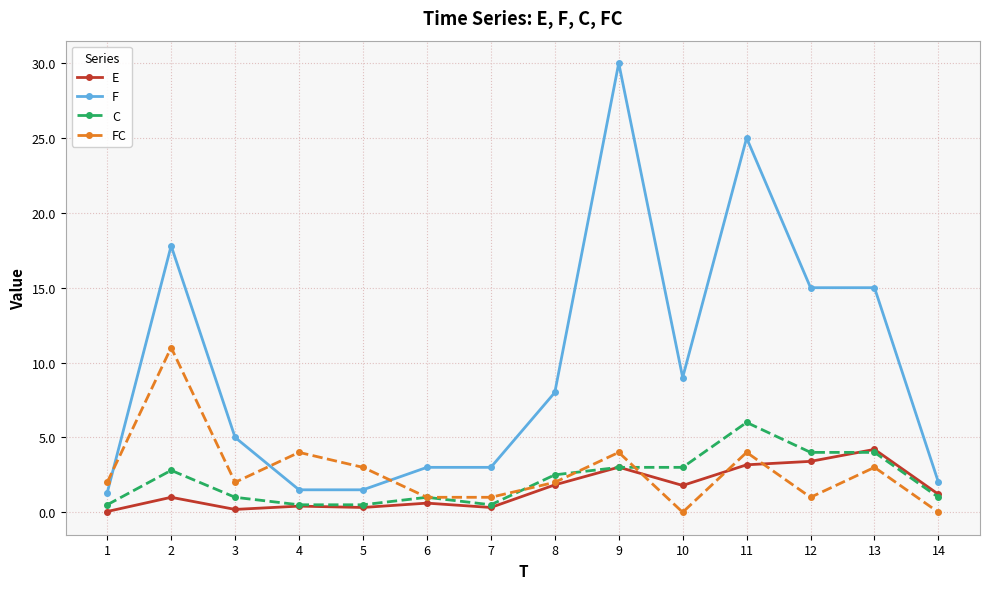

The FC series shows 6.7 at 14. True or false?

False